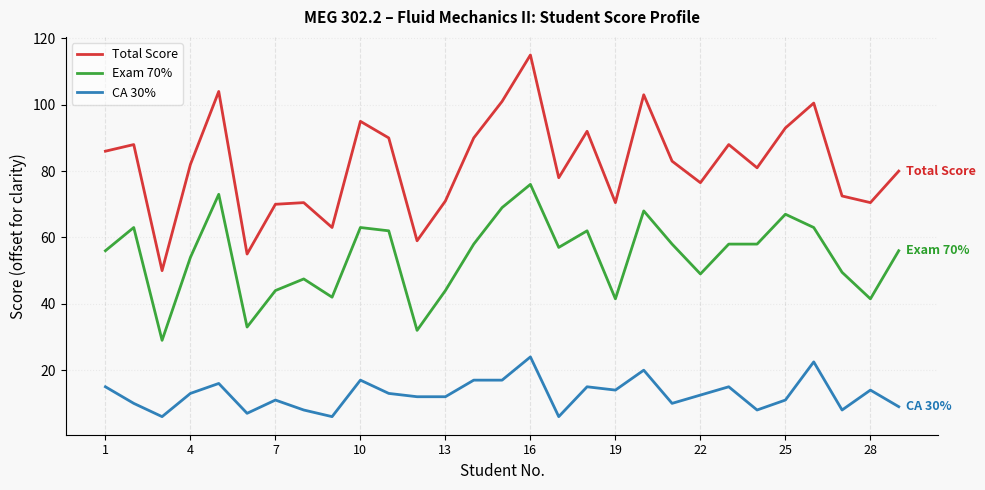

True or false: Total Score and CA 30% cross at least once.

False